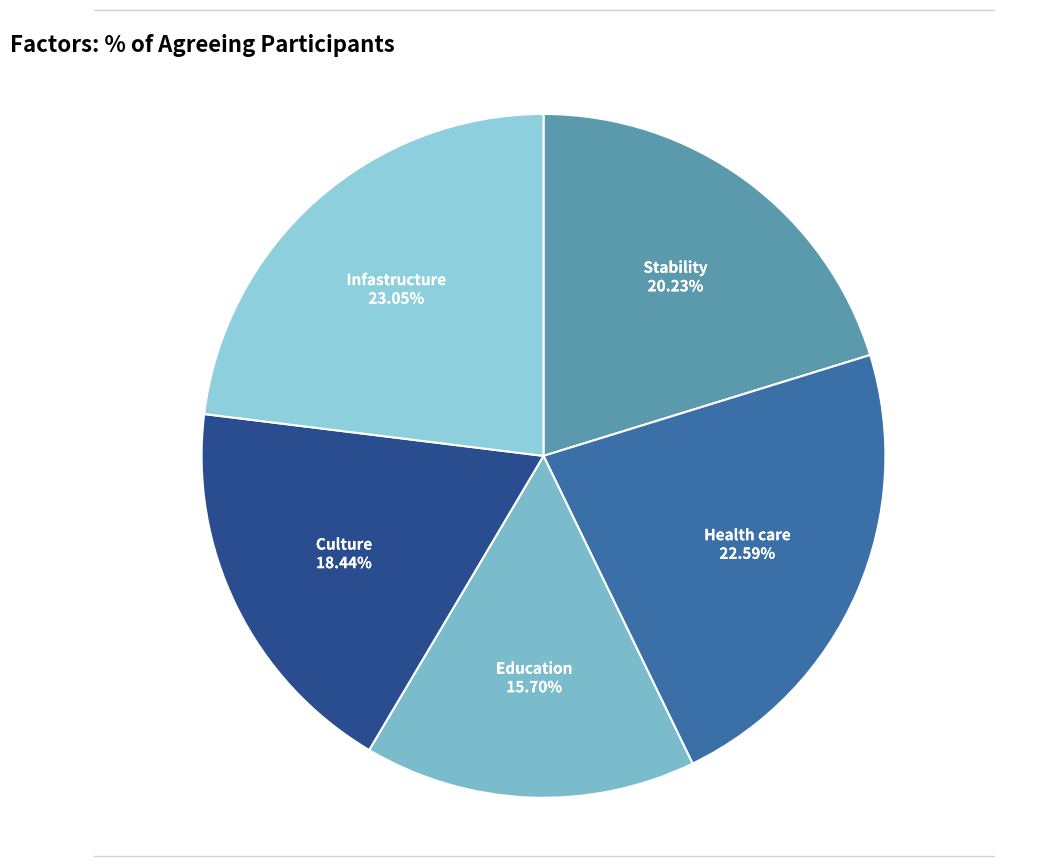

The Education slice represents 16% of the pie. True or false?

True